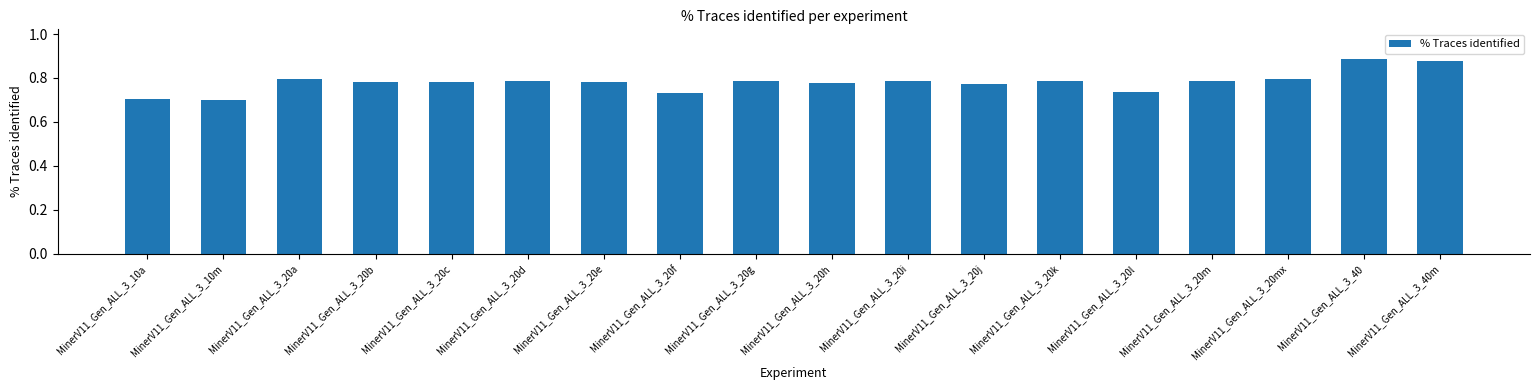

True or false: the data shows 0.5 at MinerV11_Gen_ALL_3_20mx.

False